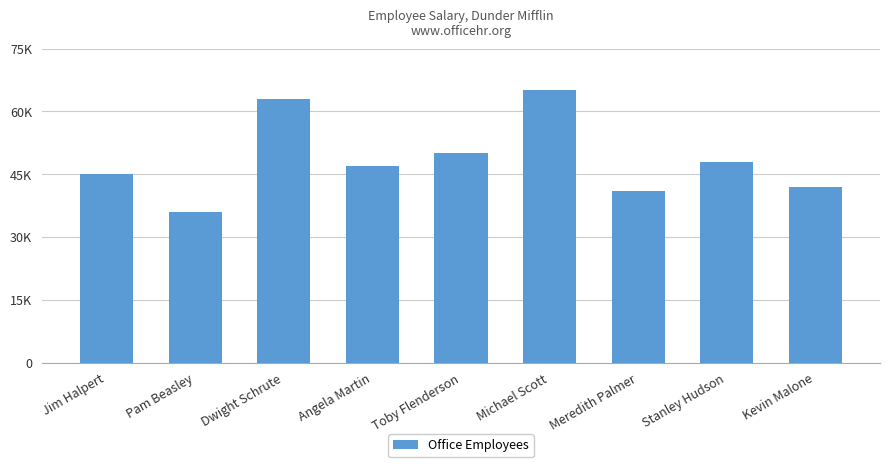

What is the label of the 4th bar from the left?

Angela Martin